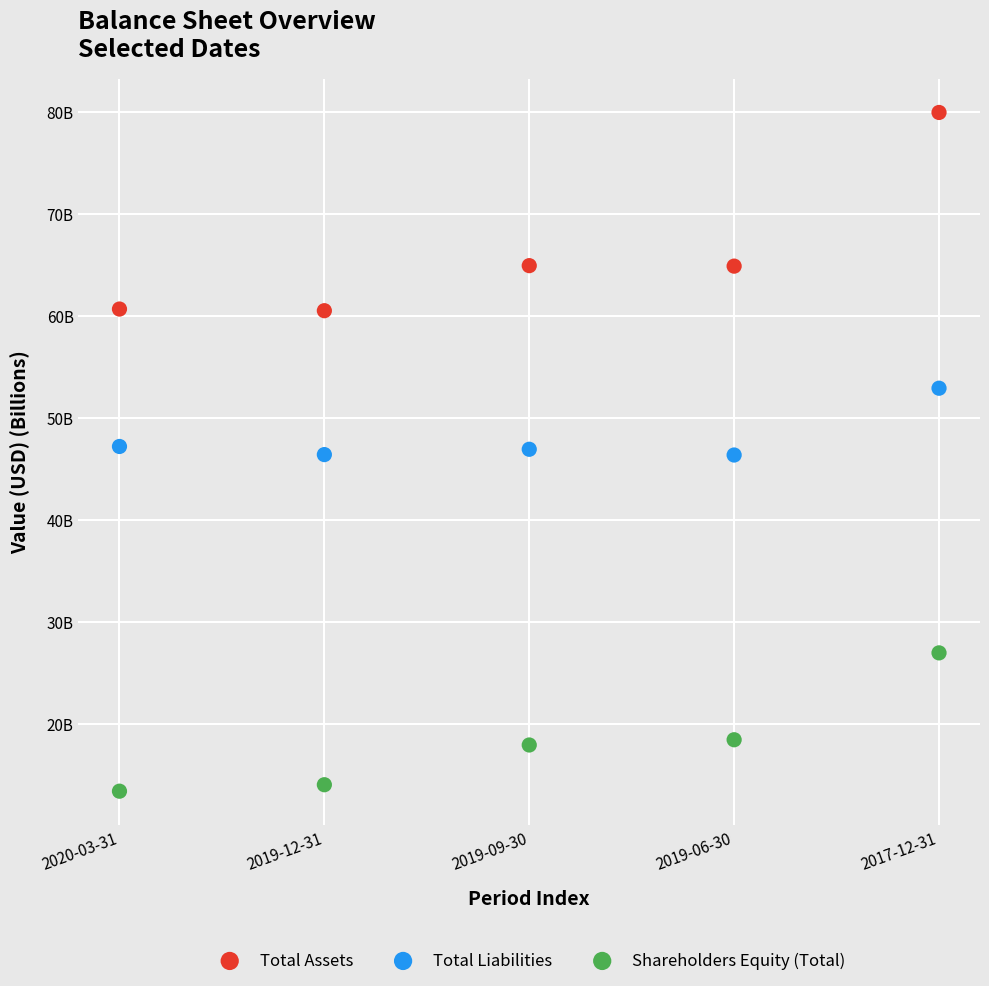

Which series contains the lowest Y value?

Shareholders Equity (Total)